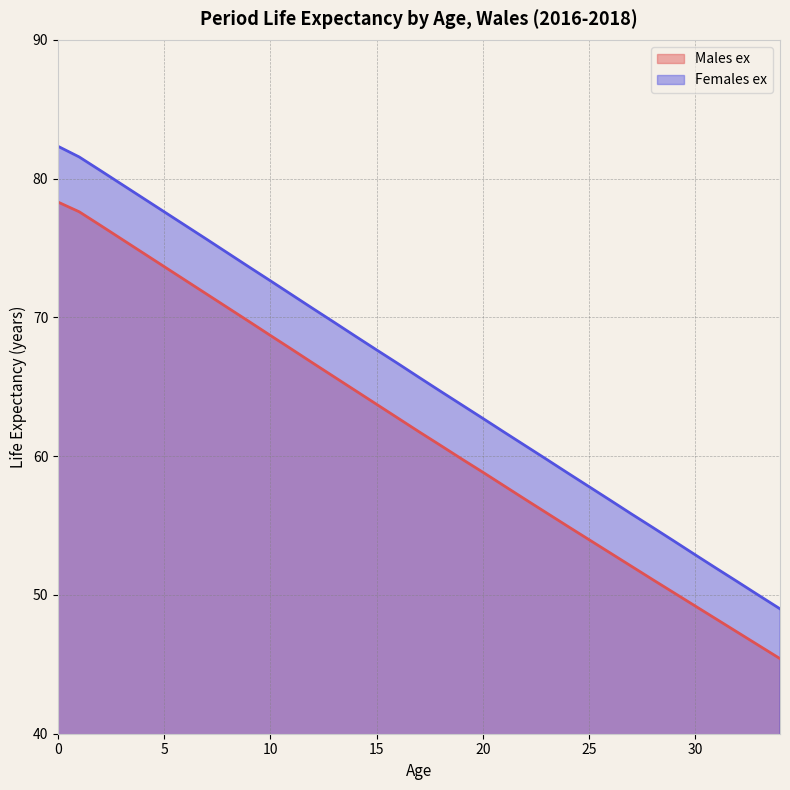

Reading left to right, transcribe all the data shown in this chart.

Males ex: 78.3	77.6	76.6	75.6	74.7	73.7	72.7	71.7	70.7	69.7	68.7	67.7	66.7	65.7	64.7	63.7	62.8	61.8	60.8	59.8	58.9	57.9	56.9	55.9	55.0	54.0	53.0	52.1	51.1	50.2	49.2	48.3	47.3	46.4	45.4
Females ex: 82.3	81.6	80.6	79.6	78.6	77.6	76.6	75.6	74.6	73.6	72.6	71.6	70.6	69.7	68.7	67.7	66.7	65.7	64.7	63.7	62.7	61.7	60.8	59.8	58.8	57.8	56.8	55.8	54.9	53.9	52.9	51.9	51.0	50.0	49.0